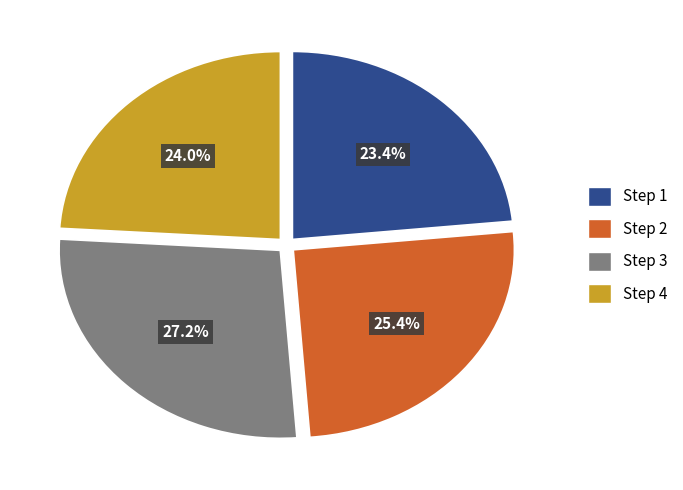

Is there a majority slice in this chart?

No